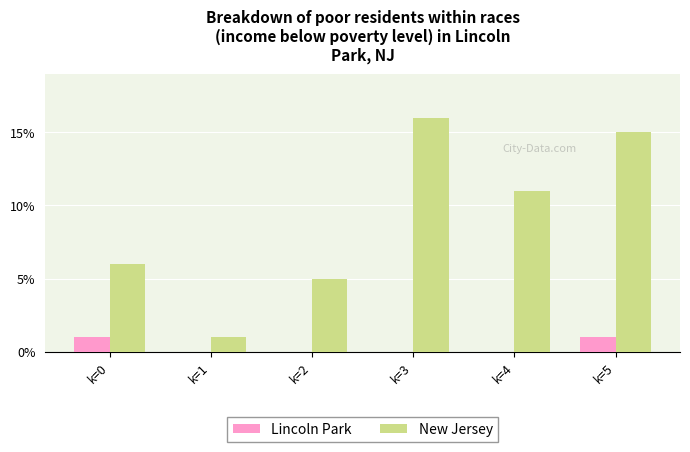

At which label is New Jersey closest to 8?

k=0